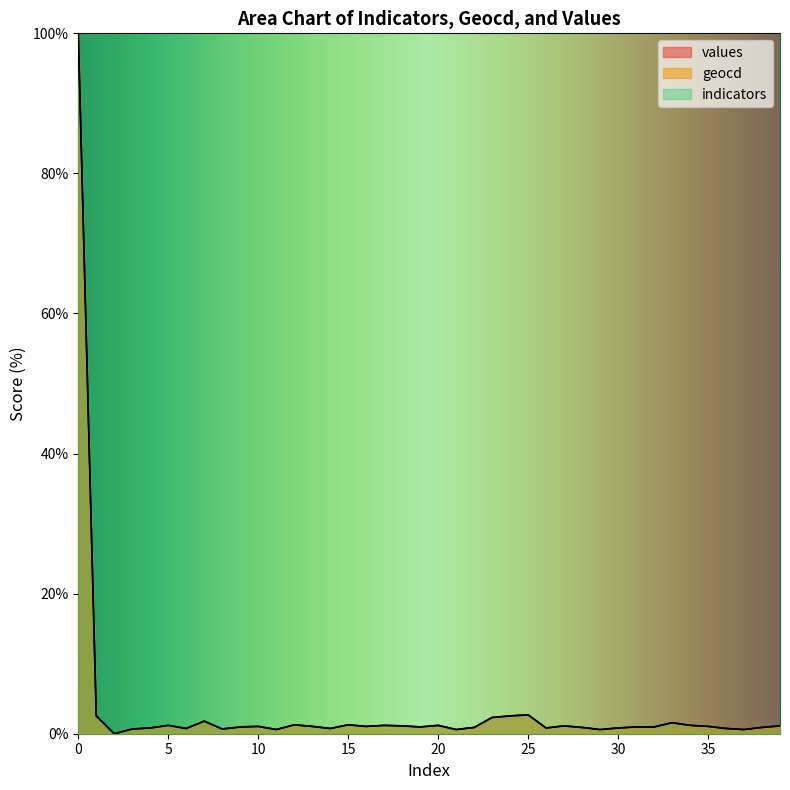

Which series has the largest range (max minus min)?

values